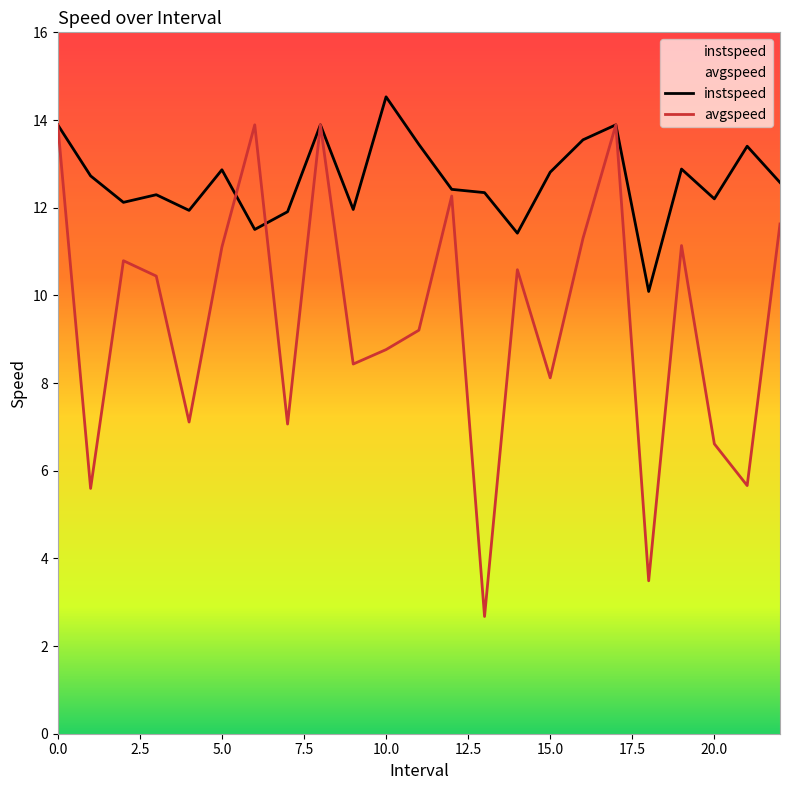

Is the value of instspeed at 16.0 greater than the value of avgspeed at 21.0?

Yes